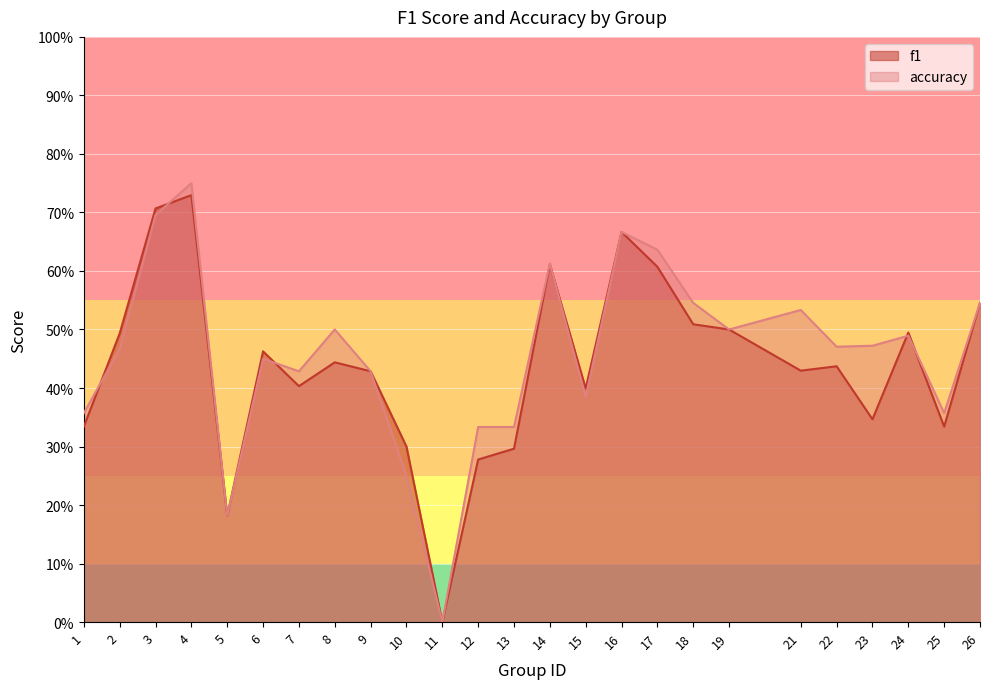

The value of f1 at 14 is 0.6. True or false?

True